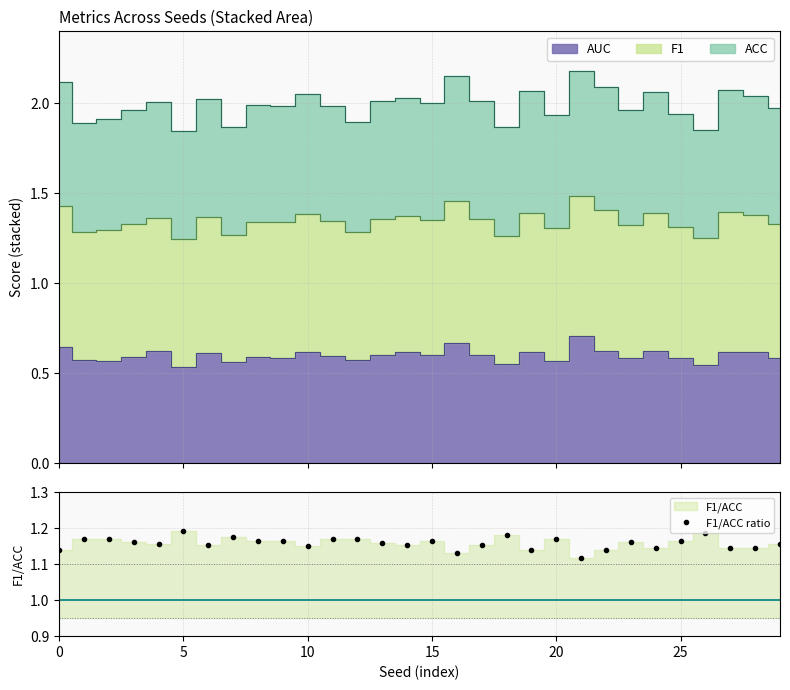

How many lines are shown in the chart?

1